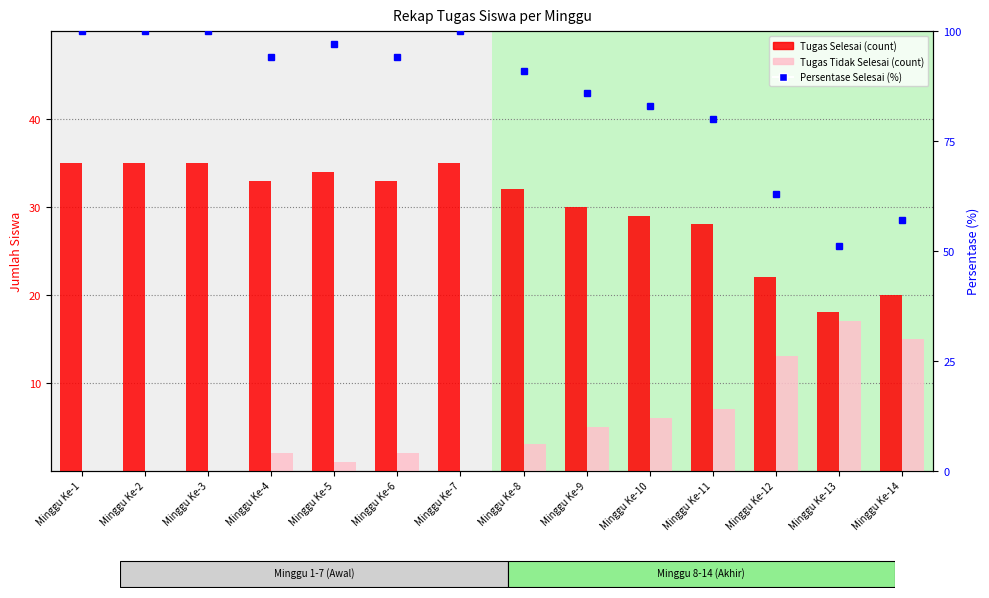

At which category is the sum across all series the highest?

Minggu Ke-1